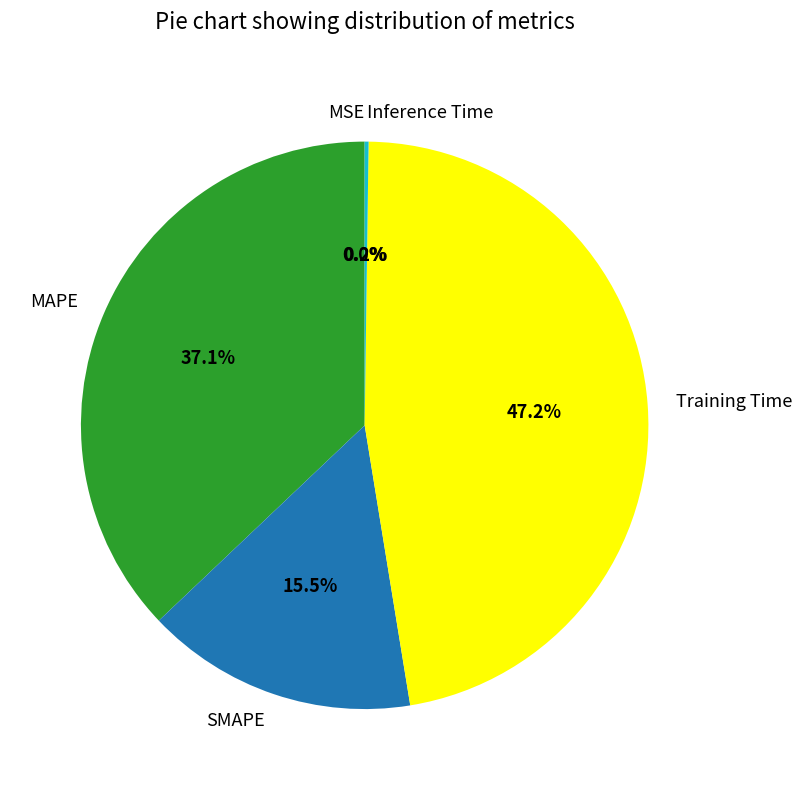

What is the total percentage of Training Time and SMAPE?

62.7%